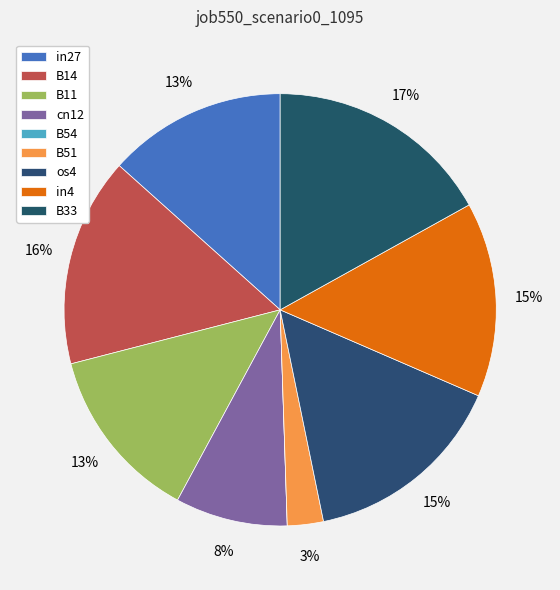

What percentage is the B51 slice, to the nearest percent?

3%